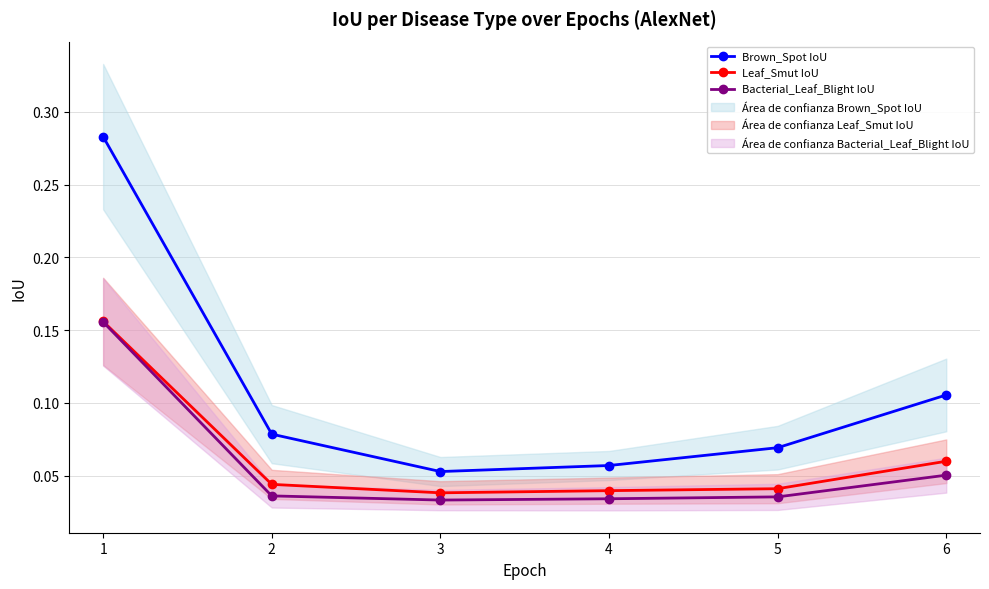

What is the difference between the maximum and minimum values in the Brown_Spot IoU series?

0.2